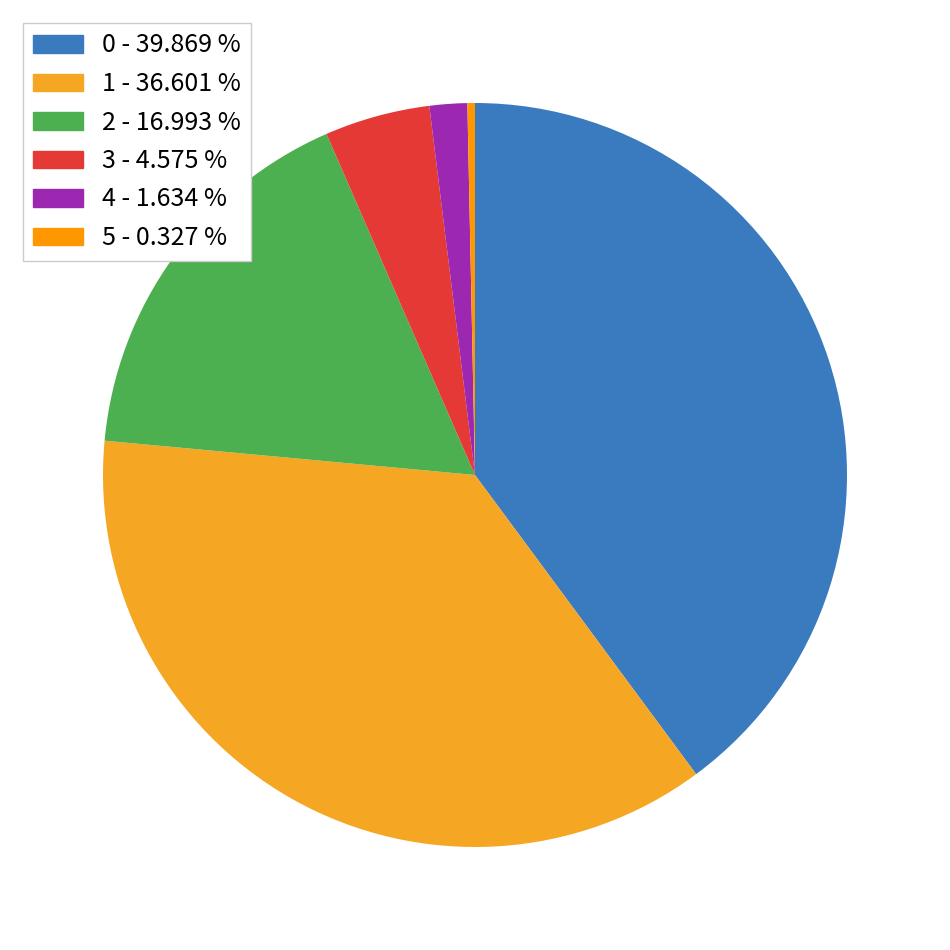

How many segments does this pie chart have?

6